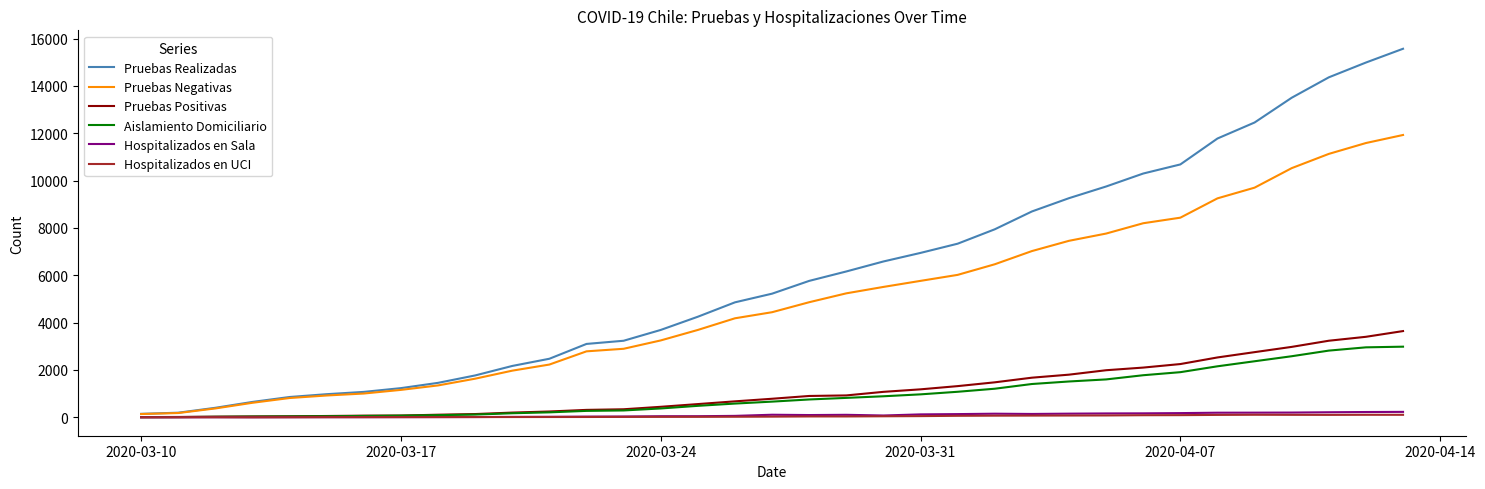

Does the chart display data point markers on the line(s)?

No